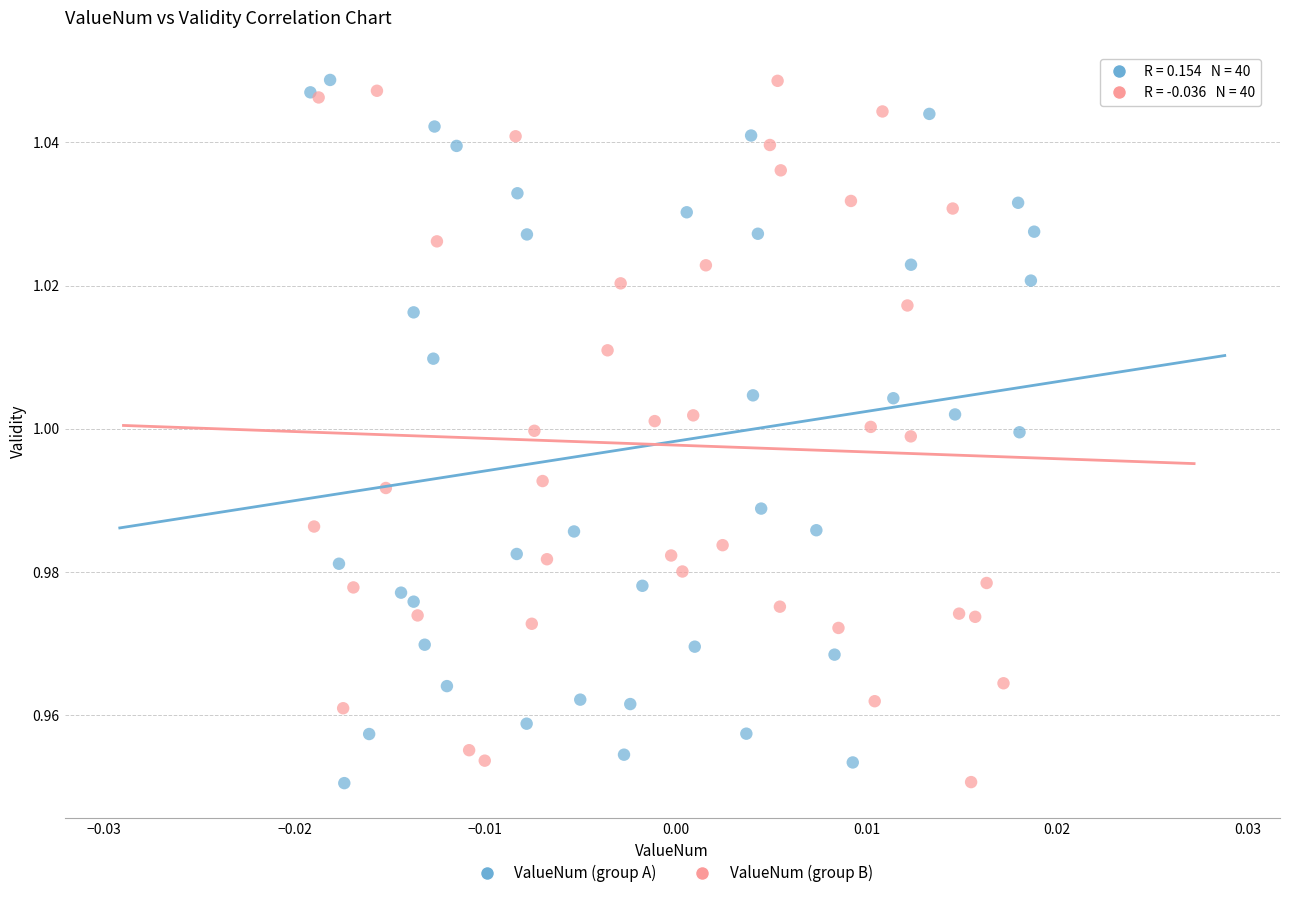

What are all the series names shown in the legend?

ValueNum (group A), ValueNum (group B)